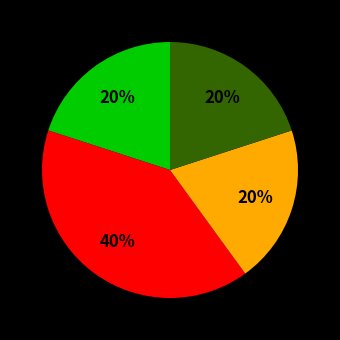

Does any single category account for the majority?

No